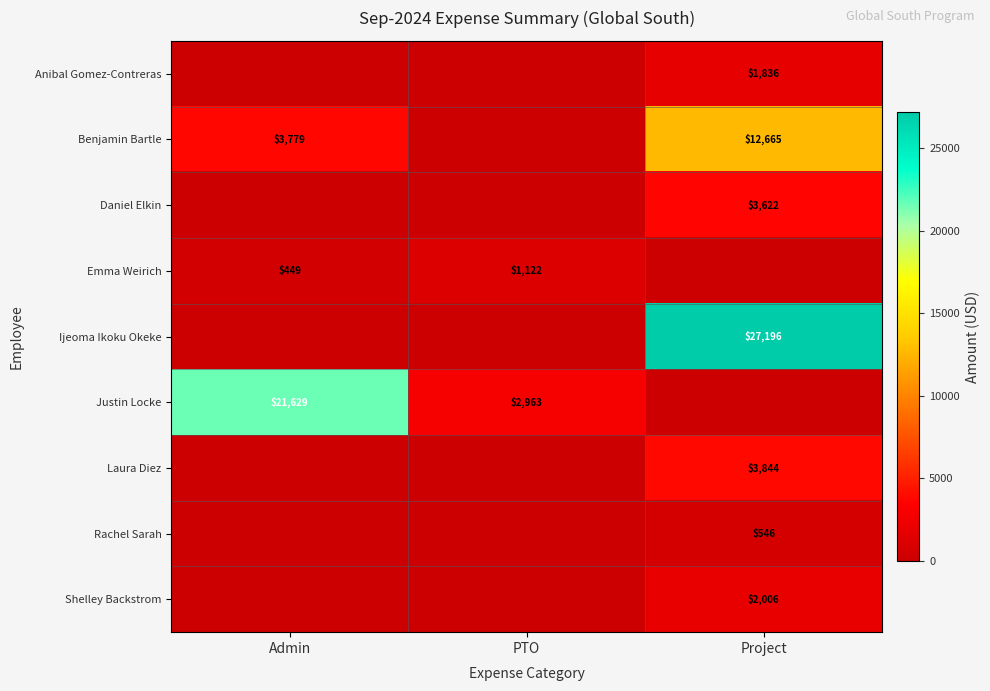

The value of Justin Locke at Admin is 10522. True or false?

False